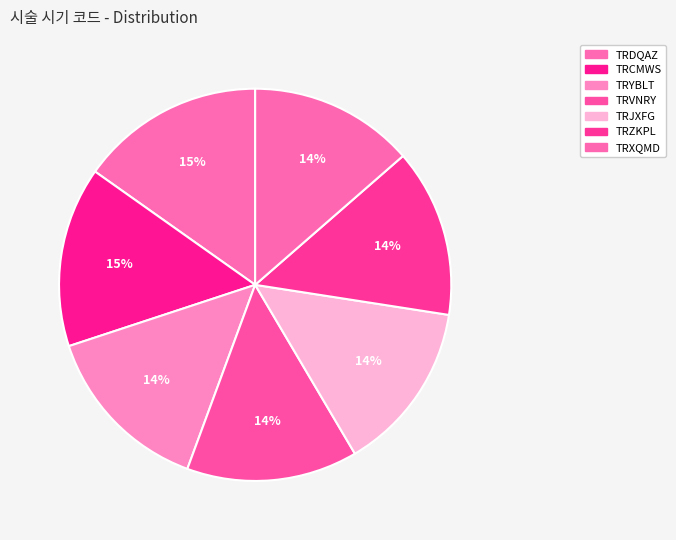

What is the change in value from TRCMWS to TRXQMD?

-3259